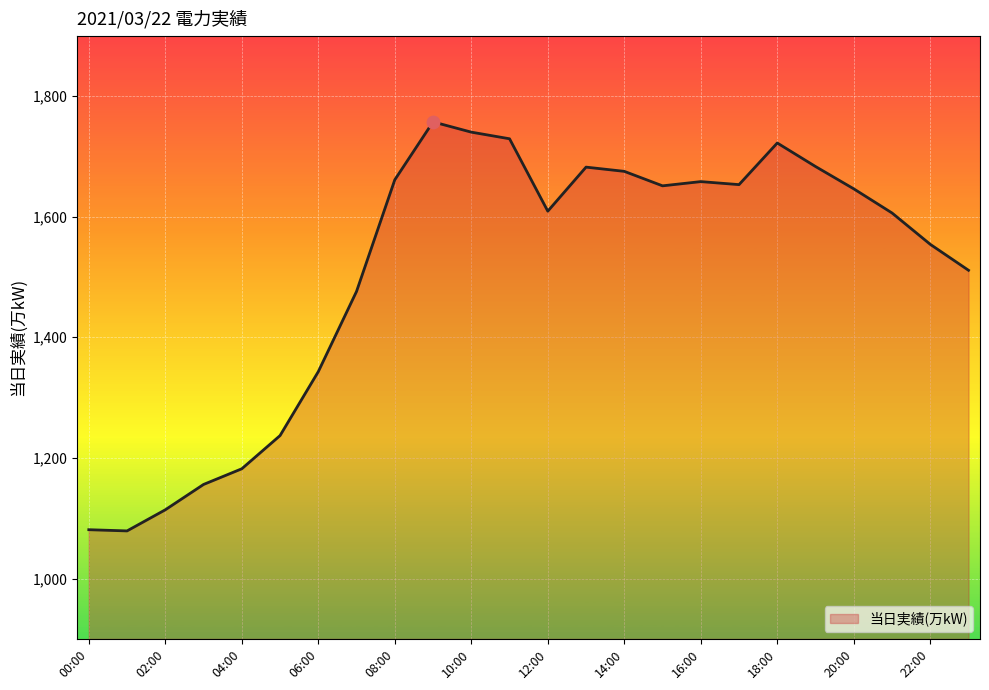

What is the maximum value shown in the chart?

1757